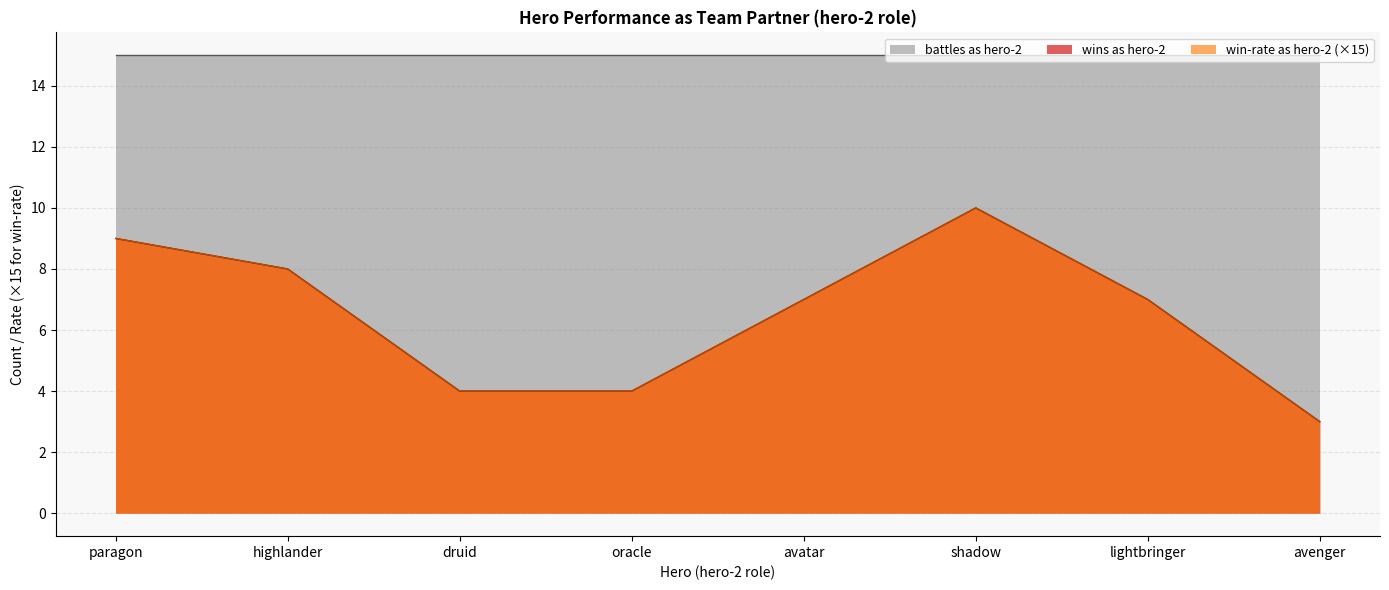

At which label does wins as hero-2 first exceed 7?

paragon